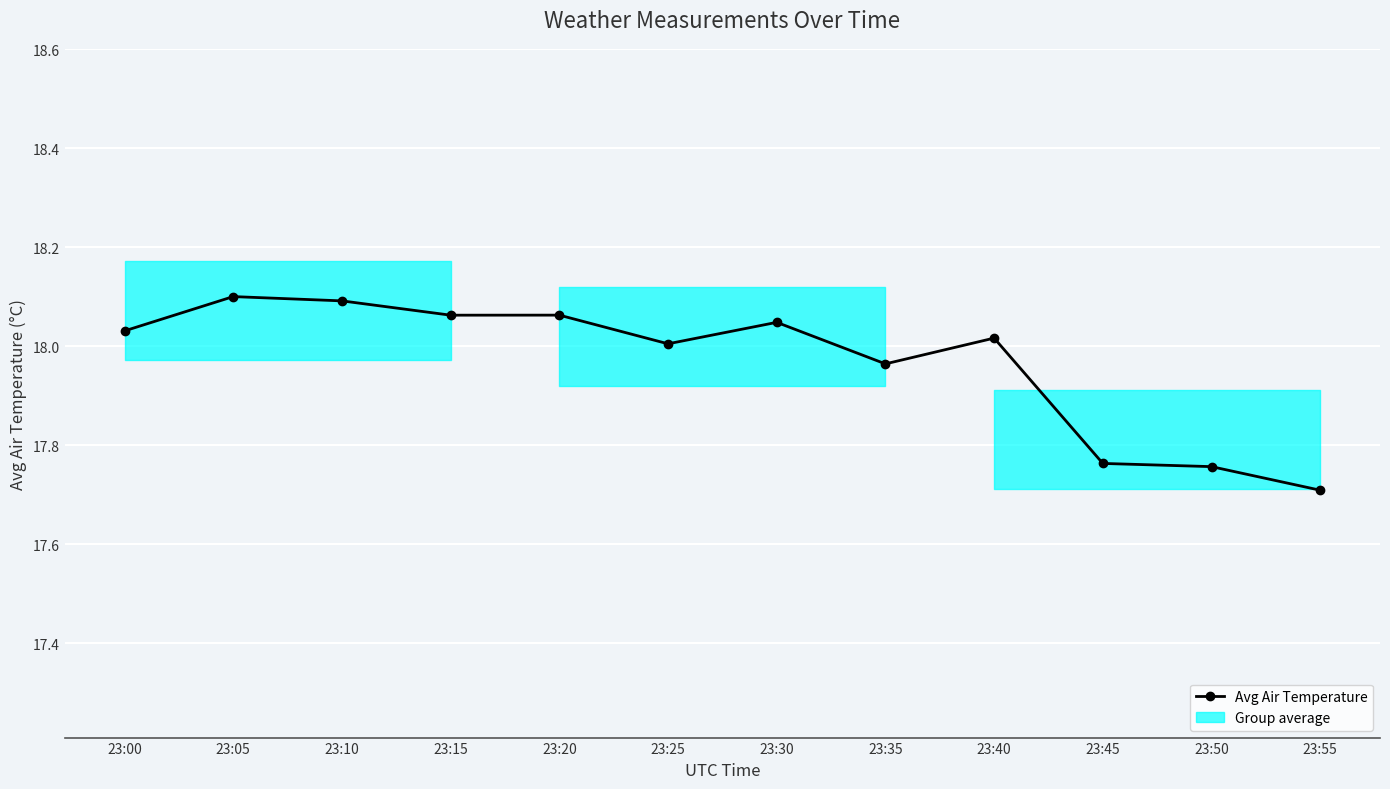

True or false: the data has more than 1 interior local peaks.

True